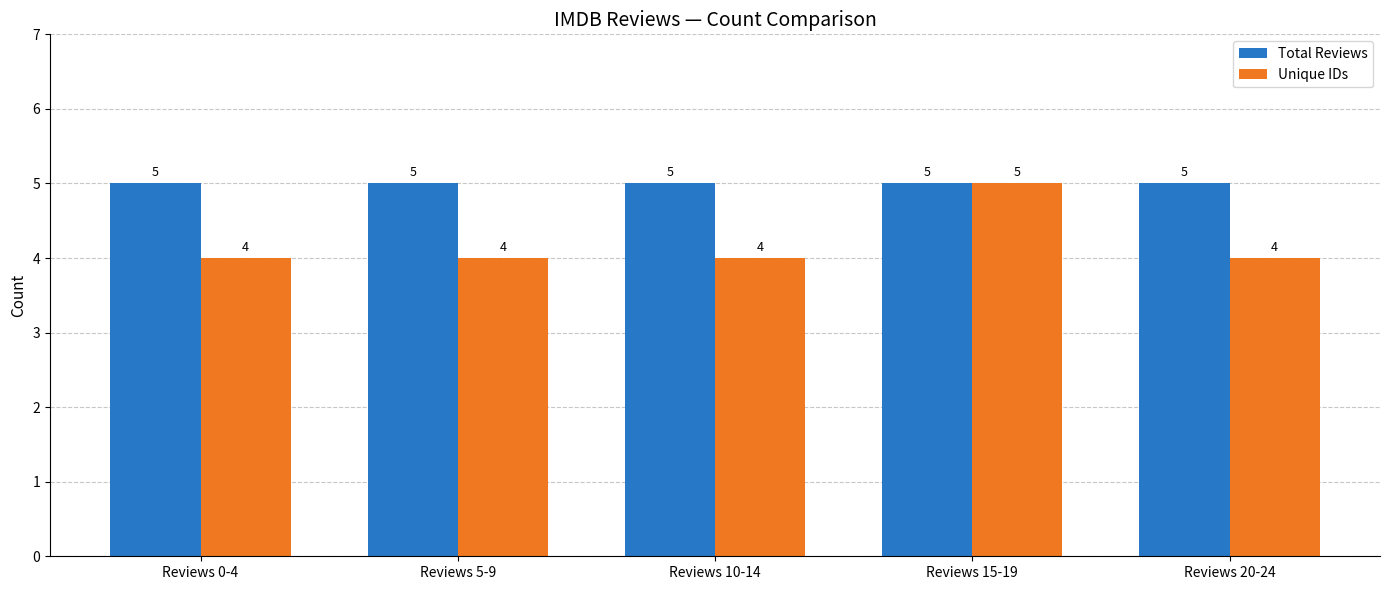

What is the difference between the Unique IDs values at Reviews 15-19 and Reviews 20-24?

1